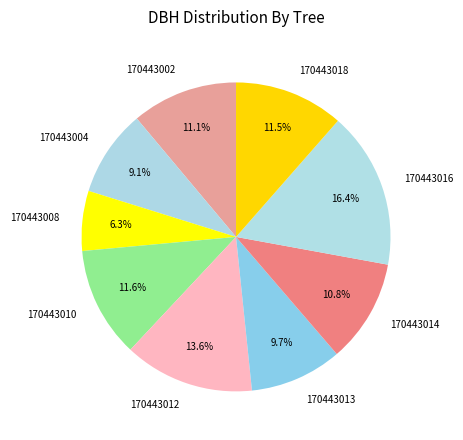

To the nearest percent, what percentage of the pie is 170443002?

11%